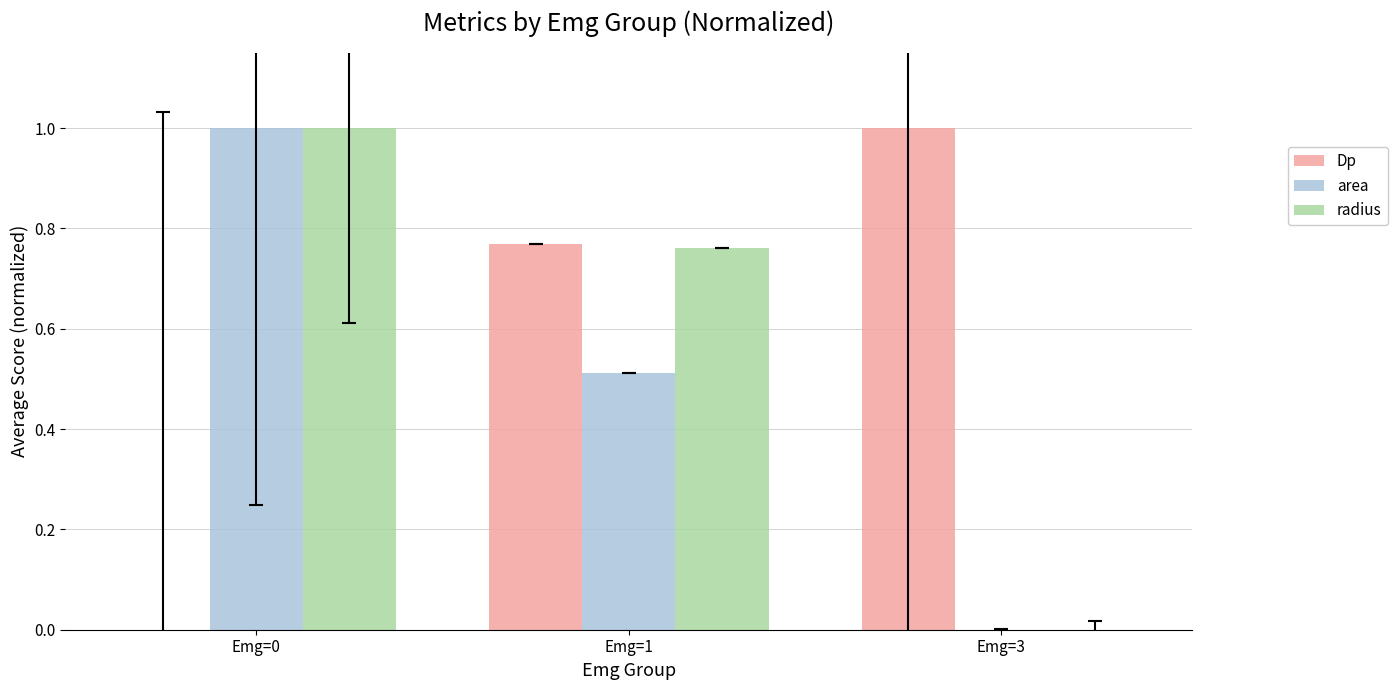

What is the total value across all series at Emg=0?

2.0